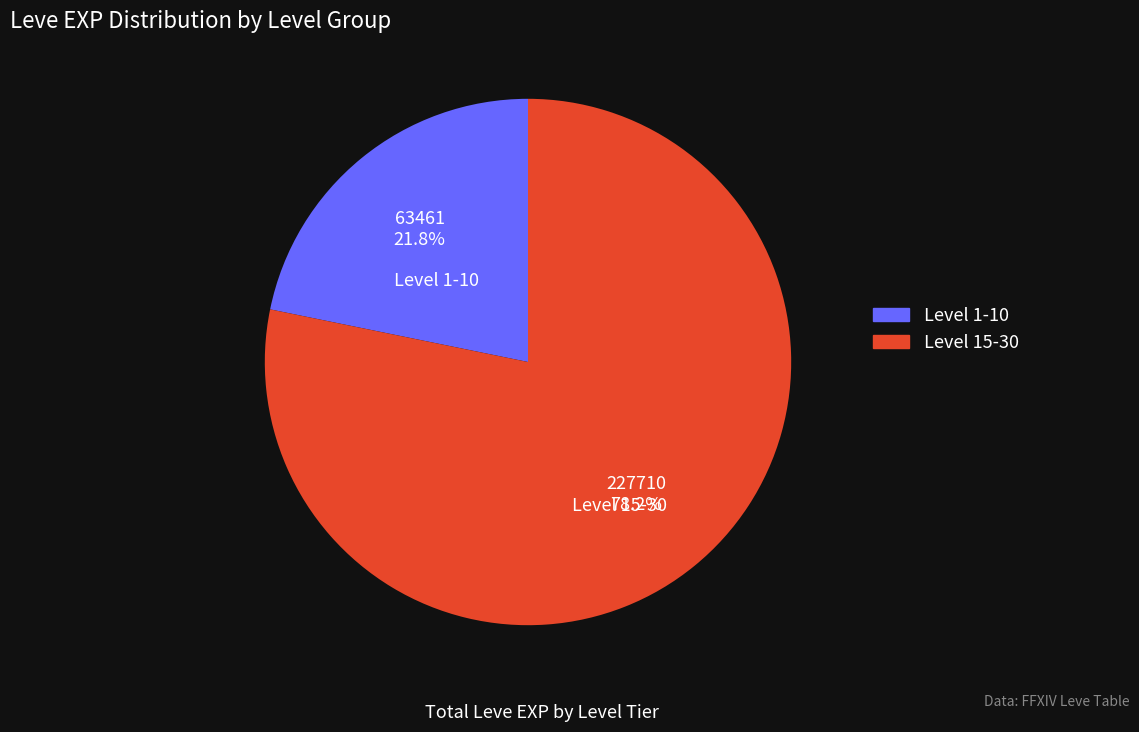

What is the total percentage of Level 15-30 and Level 1-10?

100.0%